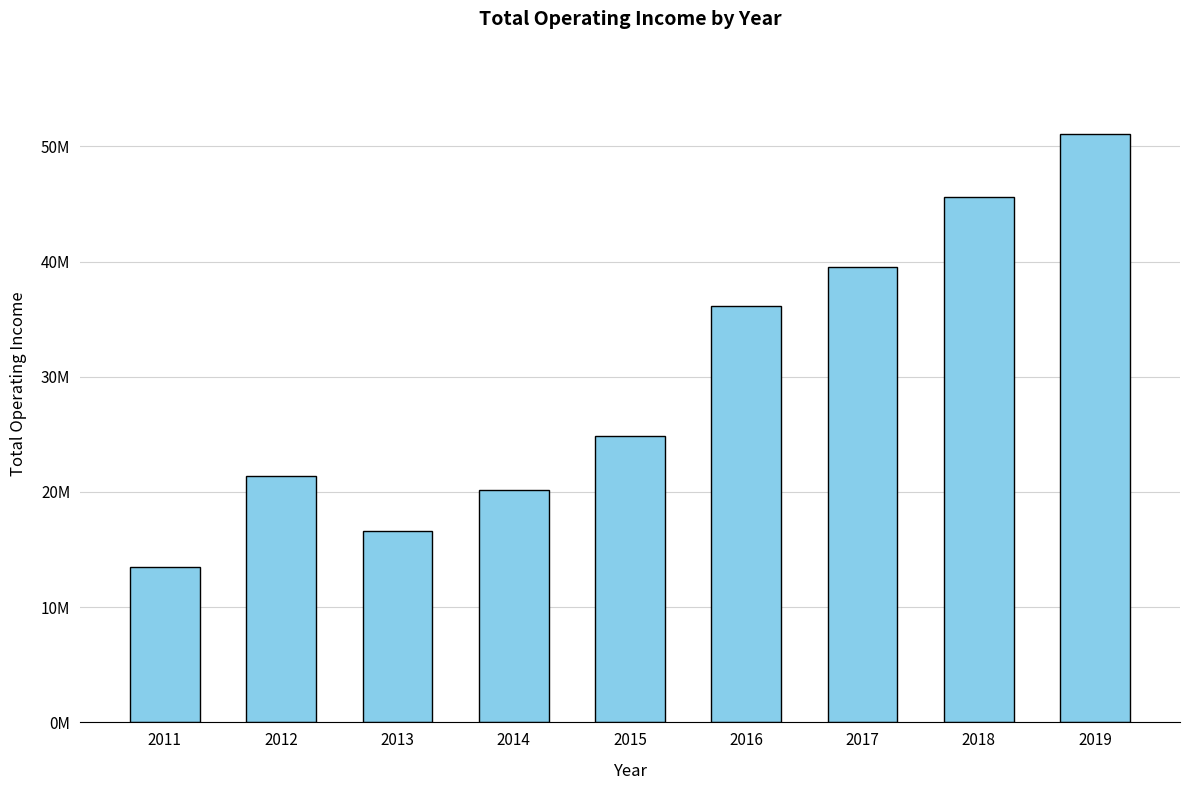

List the labels in order of value, largest first.

2019, 2018, 2017, 2016, 2015, 2012, 2014, 2013, 2011